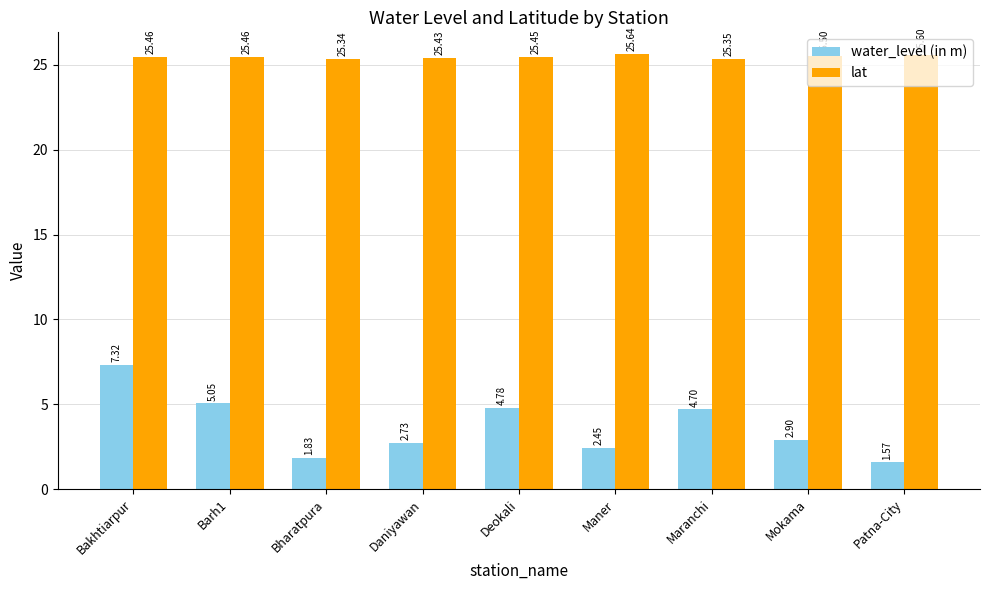

The water_level (in m) series shows 7.3 at Bakhtiarpur. True or false?

True